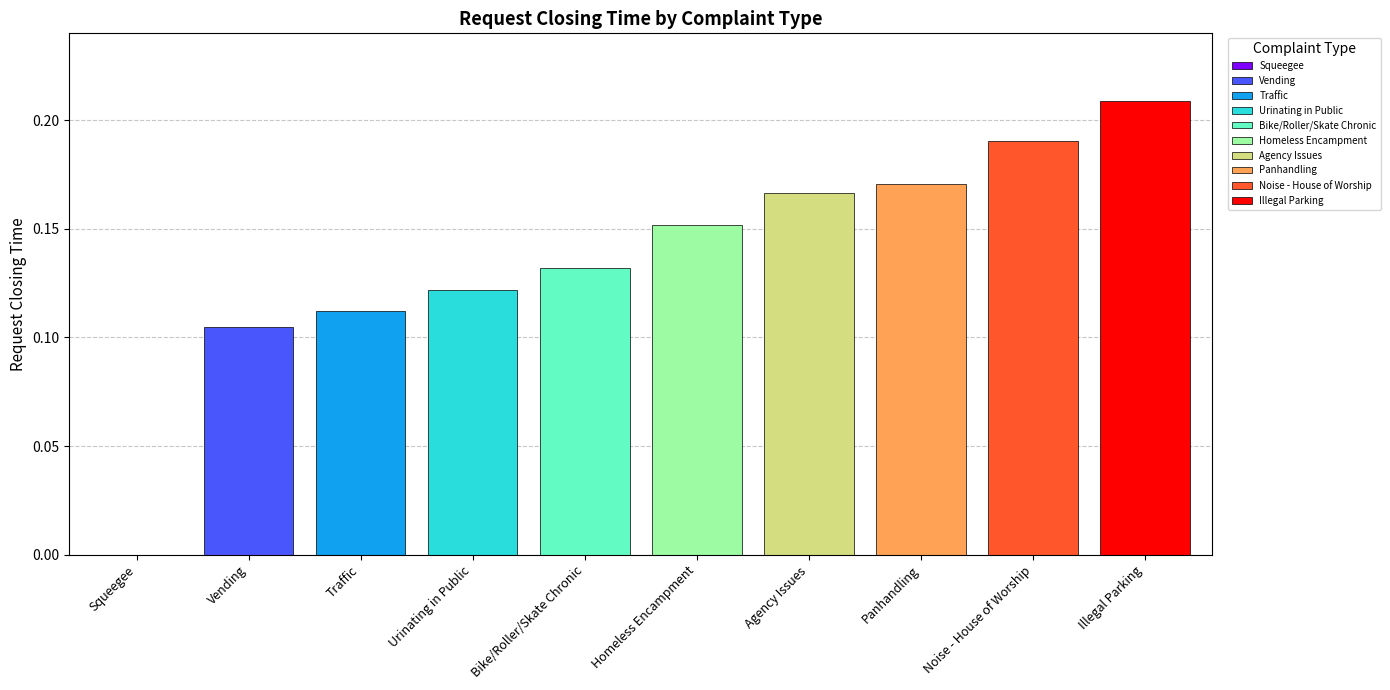

Rank the categories by value from highest to lowest.

Illegal Parking, Noise - House of Worship, Panhandling, Agency Issues, Homeless Encampment, Bike/Roller/Skate Chronic, Urinating in Public, Traffic, Vending, Squeegee